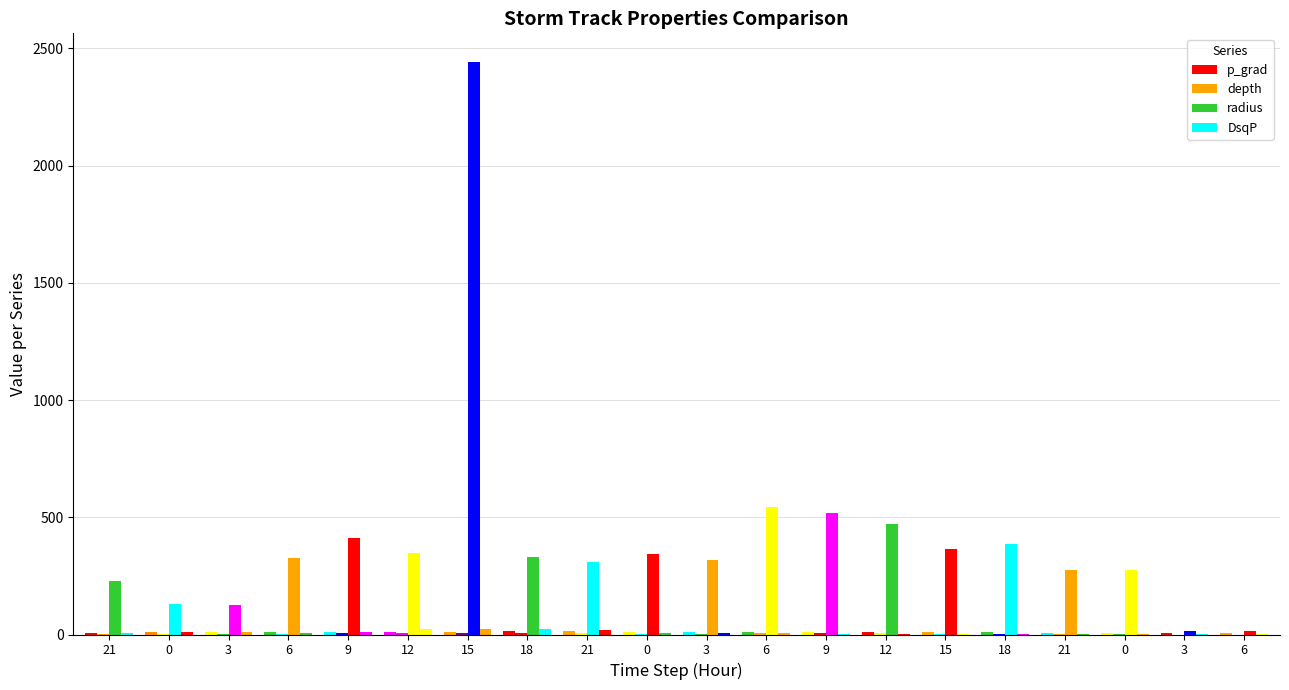

Which series has the widest spread of values?

radius